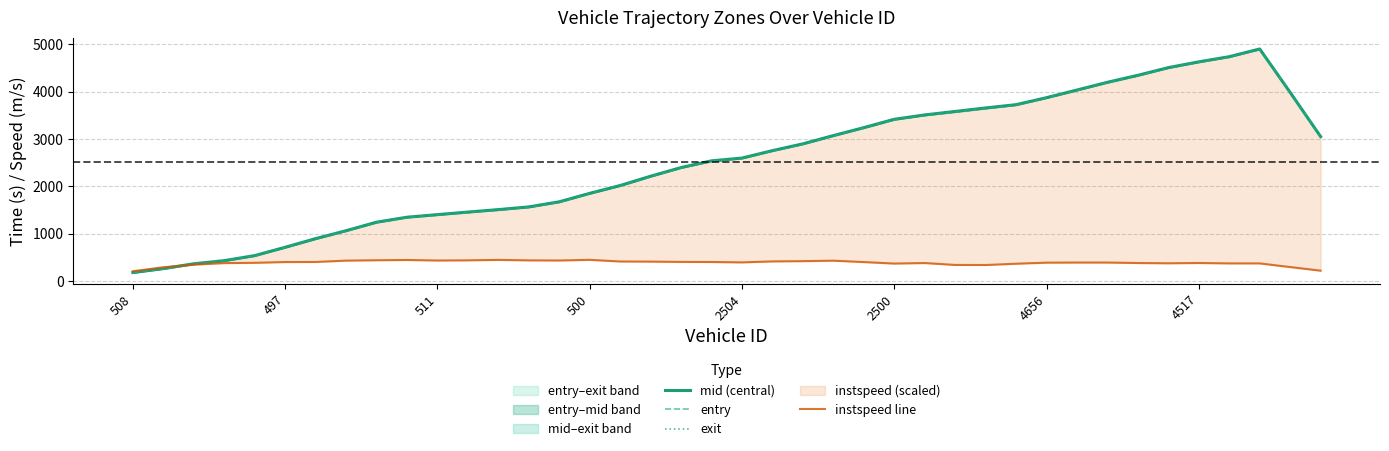

What is the total value across all series at 38?

12241.0